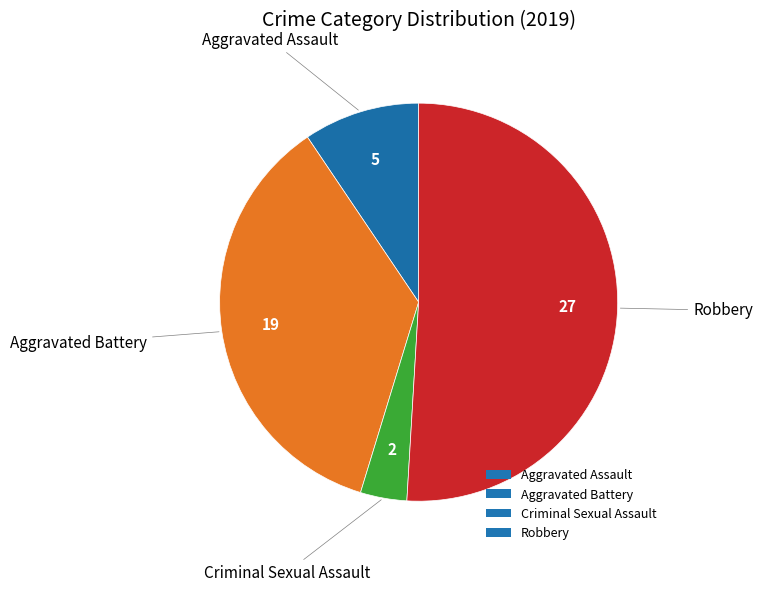

Is the sum of Aggravated Battery and Aggravated Assault greater than half?

No